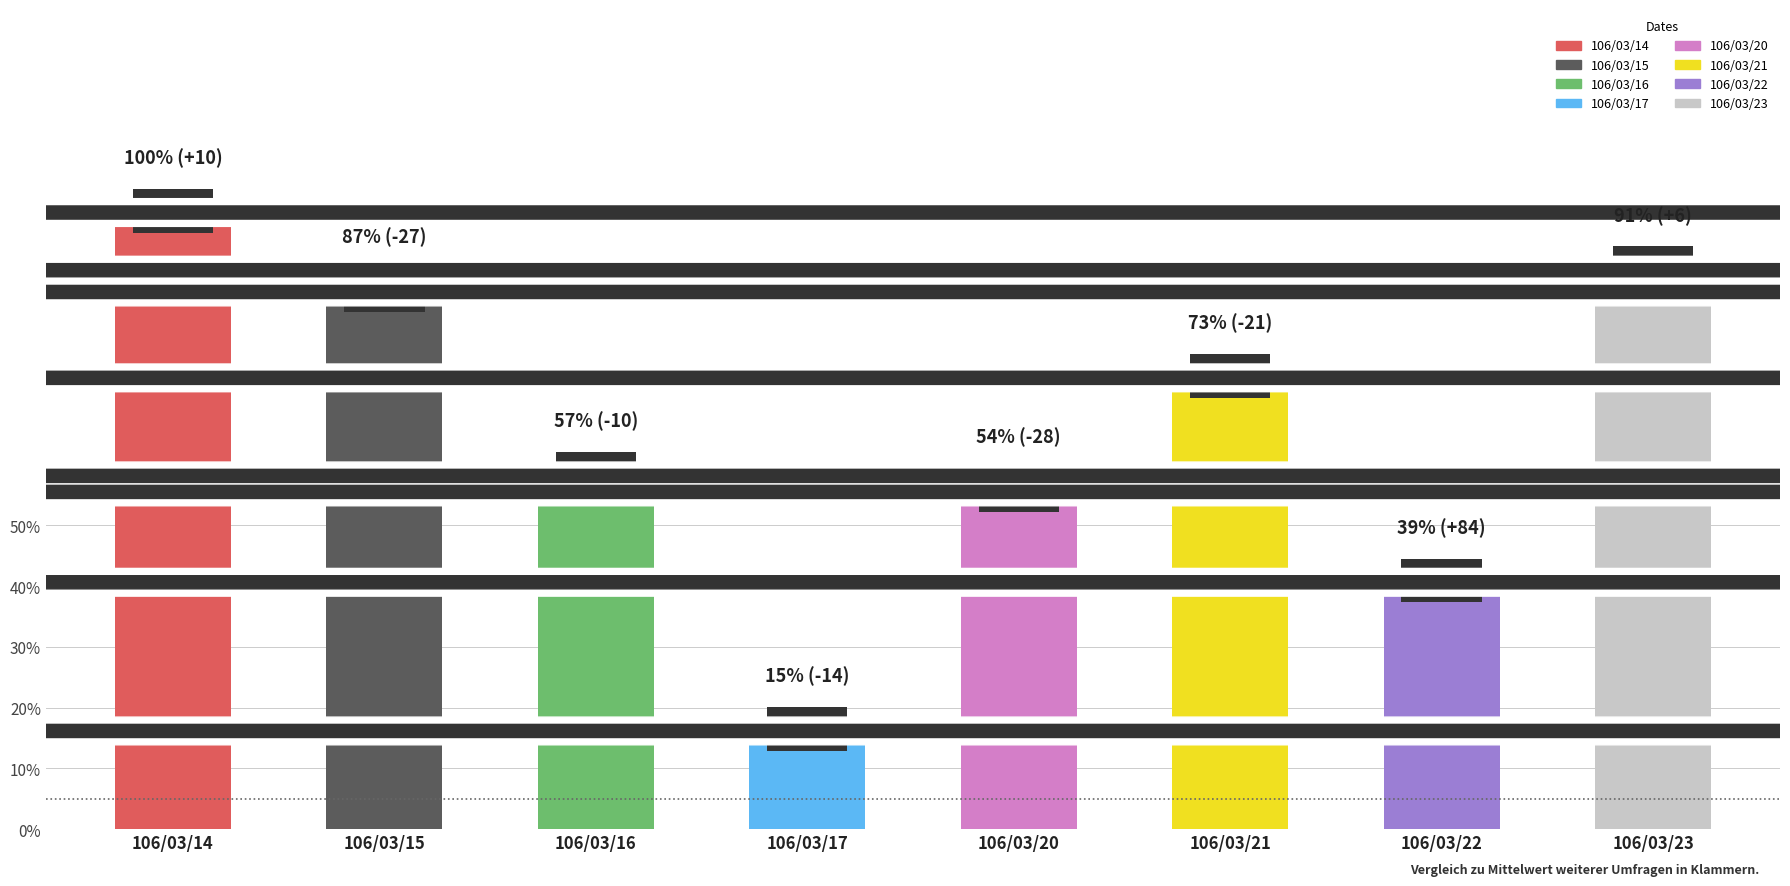

What is the sum of the values at 106/03/20 and 106/03/15?

1336000